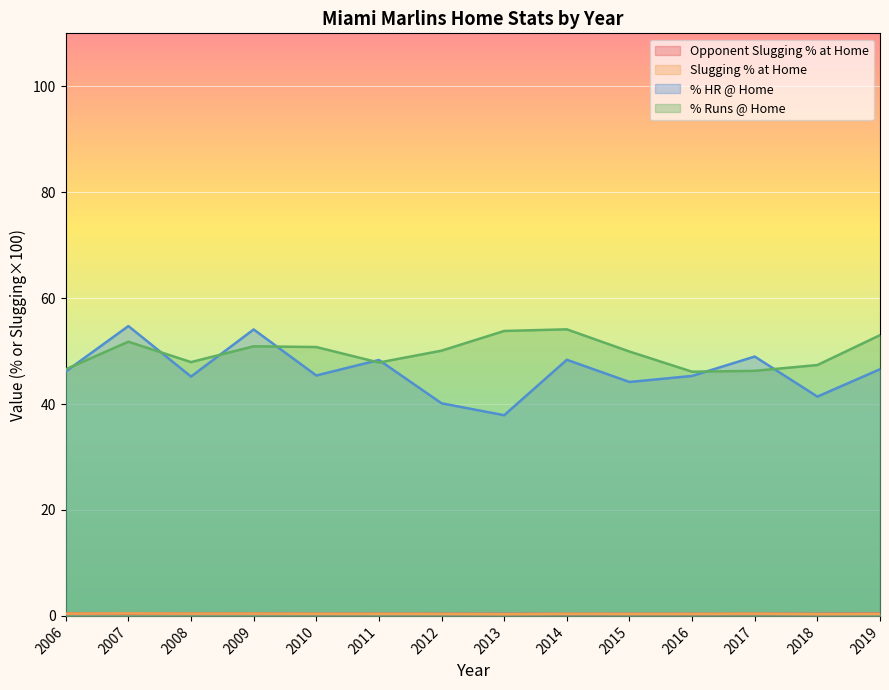

Does the chart display data point markers on the line(s)?

No